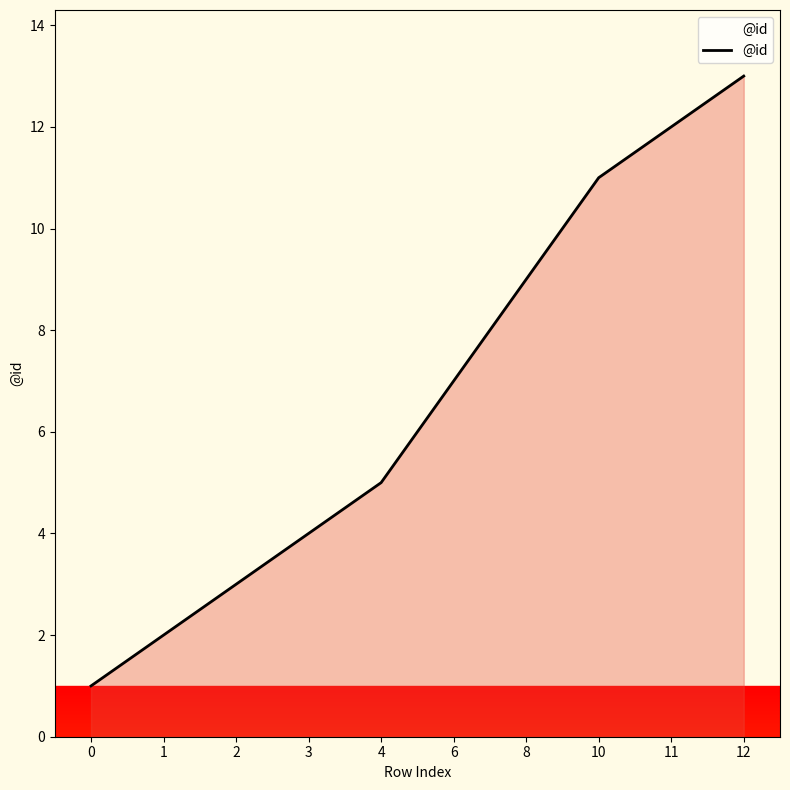

The chart shows a value of 1 at 1. True or false?

False